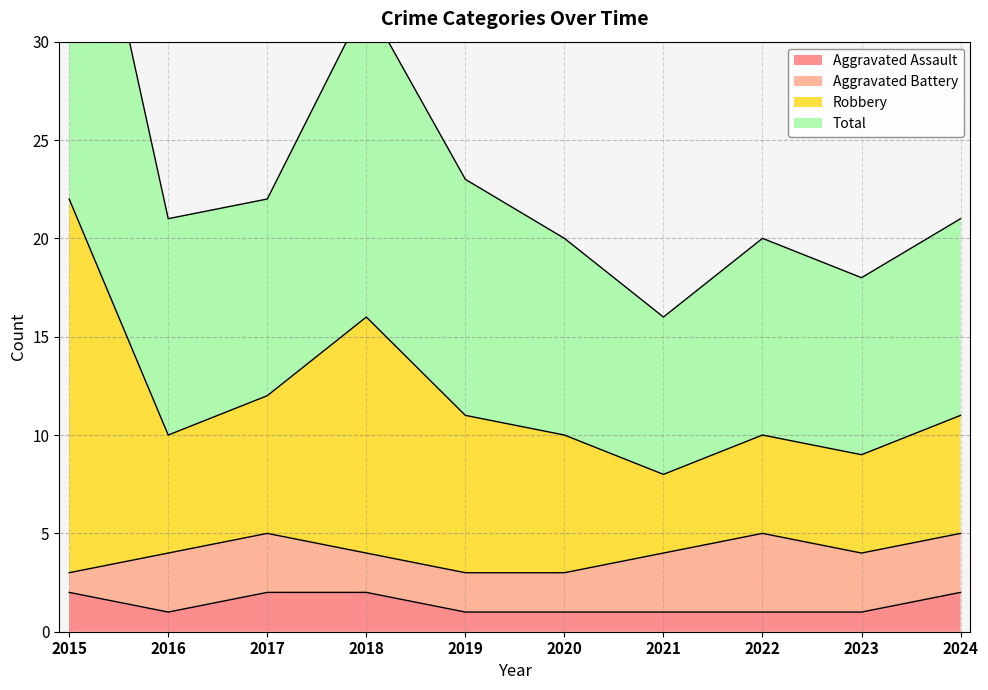

At which category is the sum across all series the highest?

2015